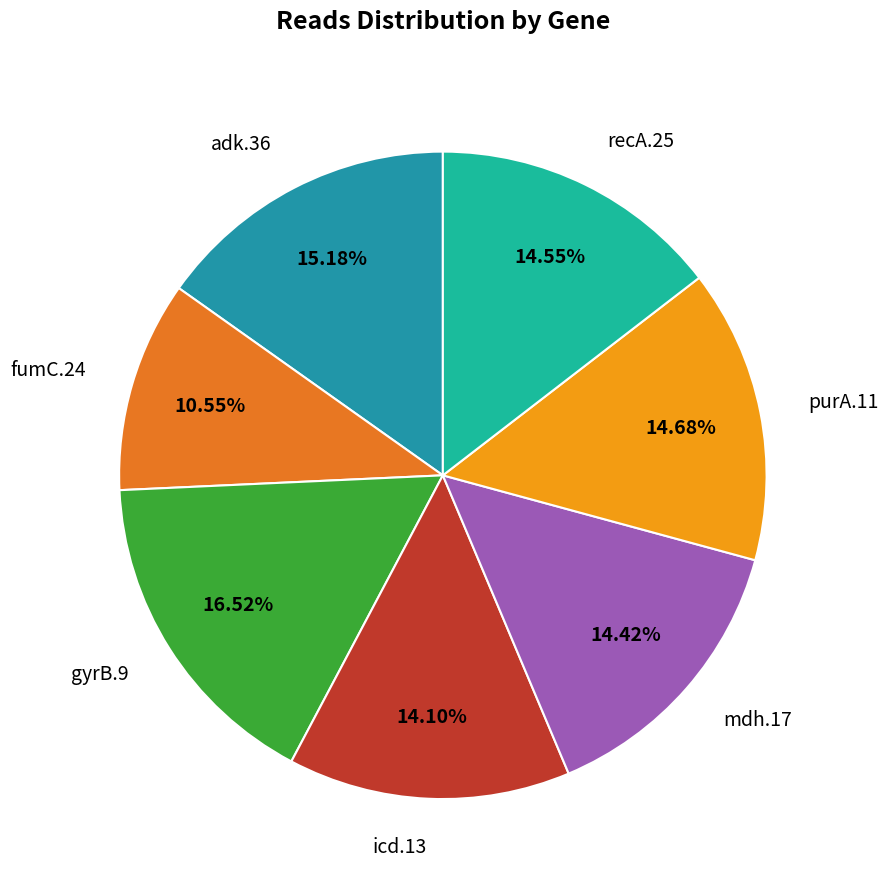

What percentage do purA.11 and fumC.24 together represent?

25.2%